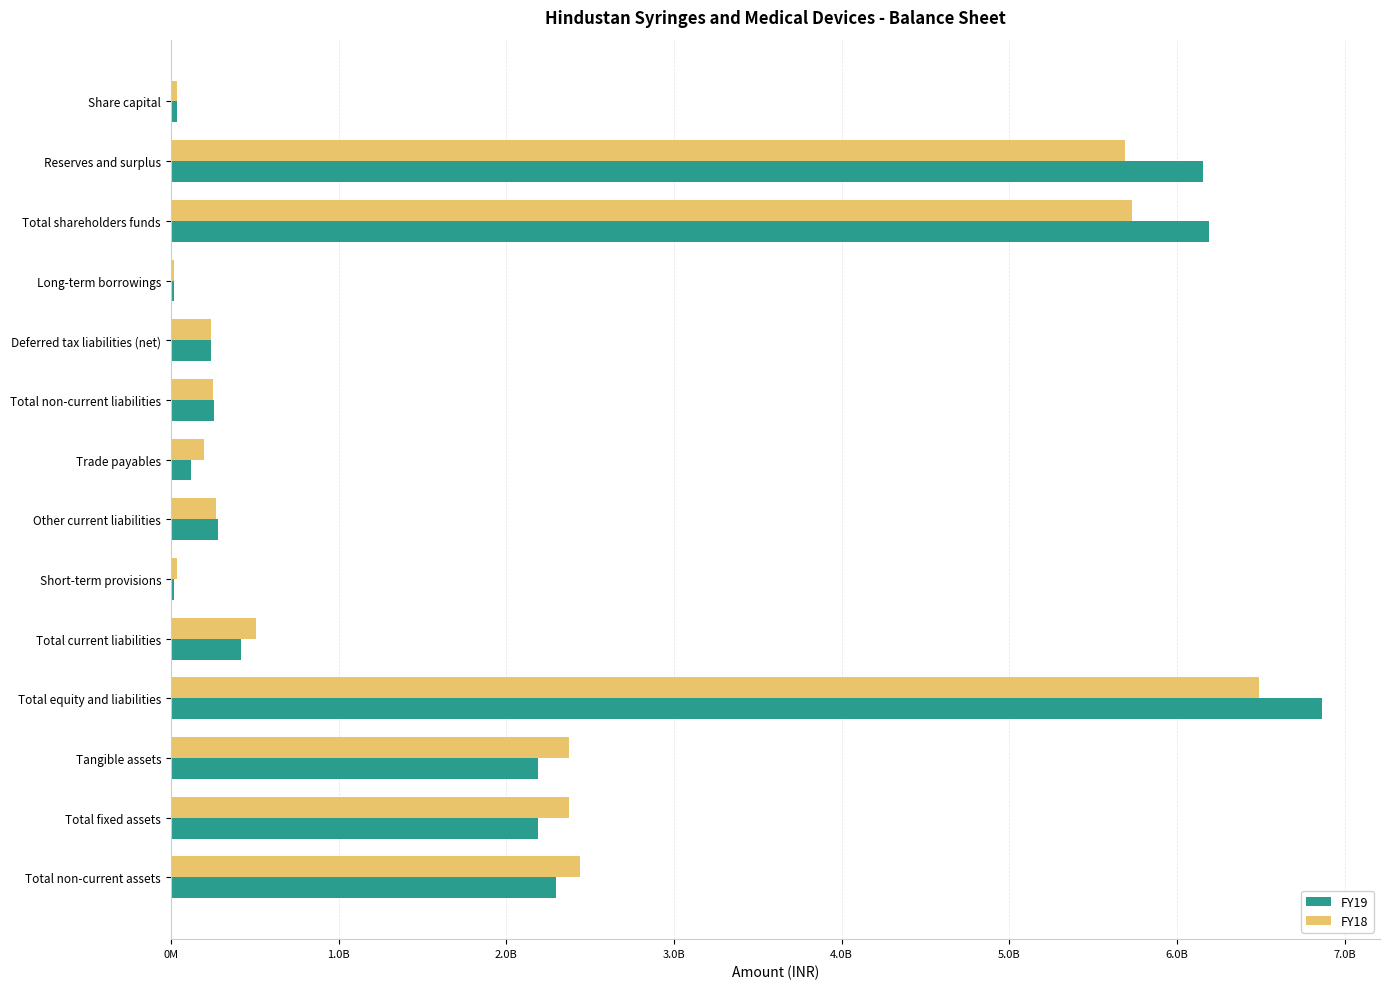

What are all the series names shown in the legend?

FY19, FY18